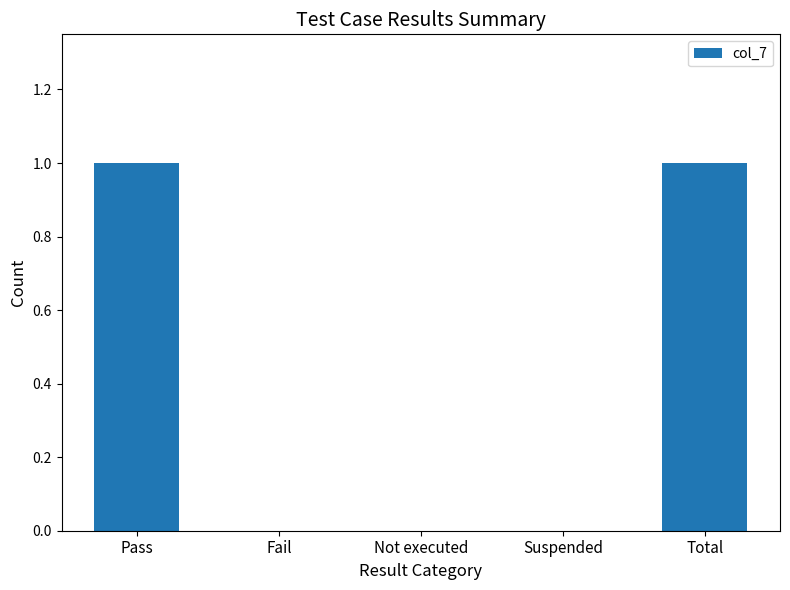

Is it true that the value at Total is 1?

True